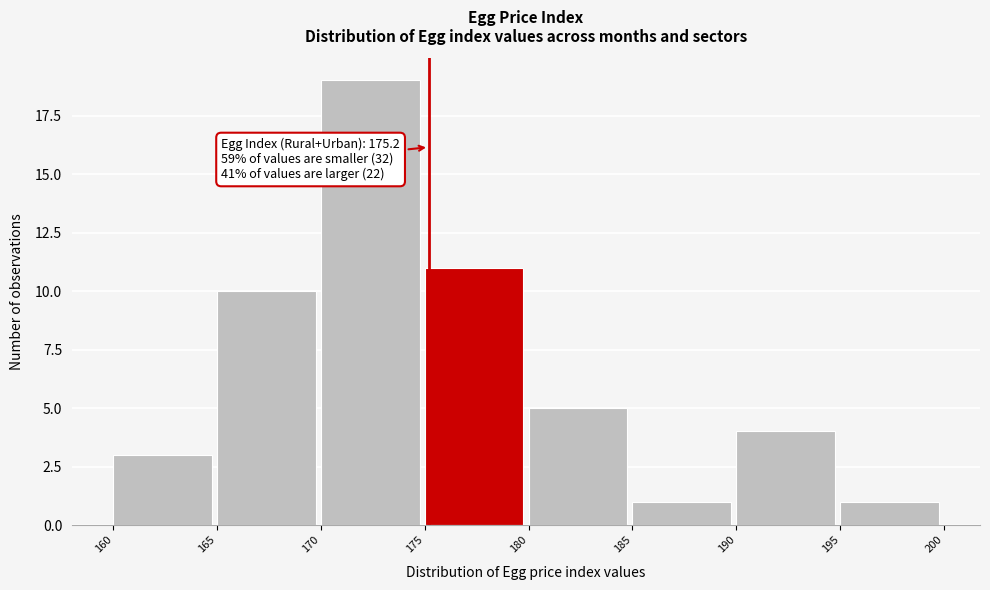

Over which range of the x-axis is the bar tallest?

170 to 175